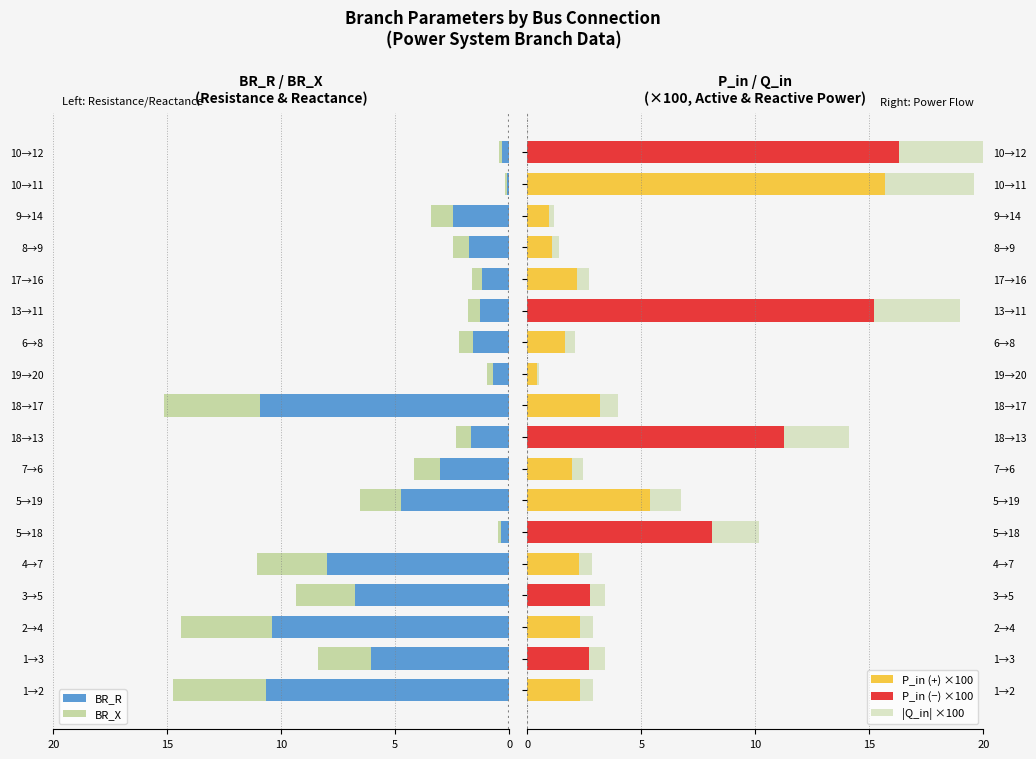

What are all the series names shown in the legend?

BR_R, BR_X, P_in (+), P_in (−), |Q_in|×100